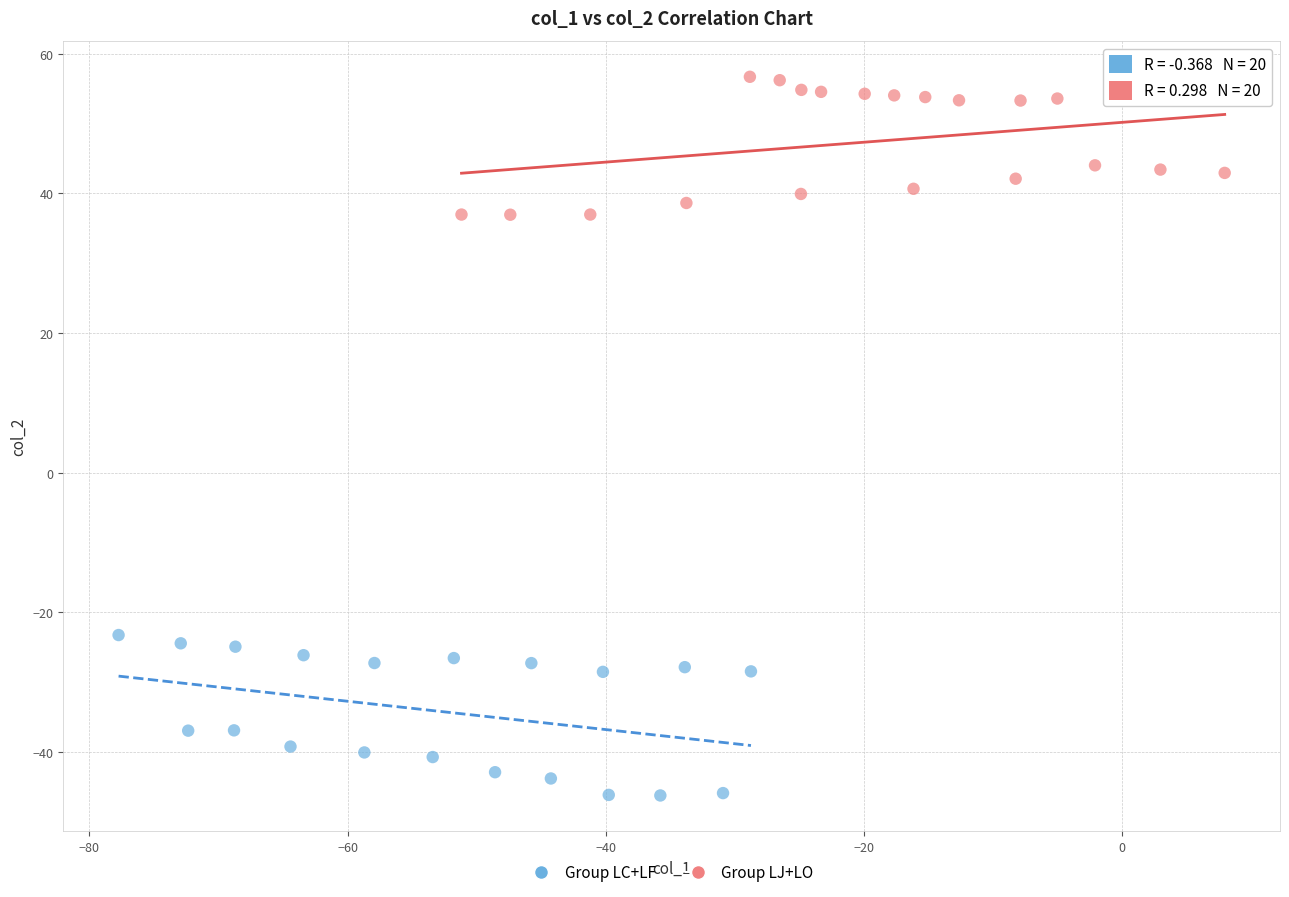

Which series contains the highest Y value?

Group LJ+LO